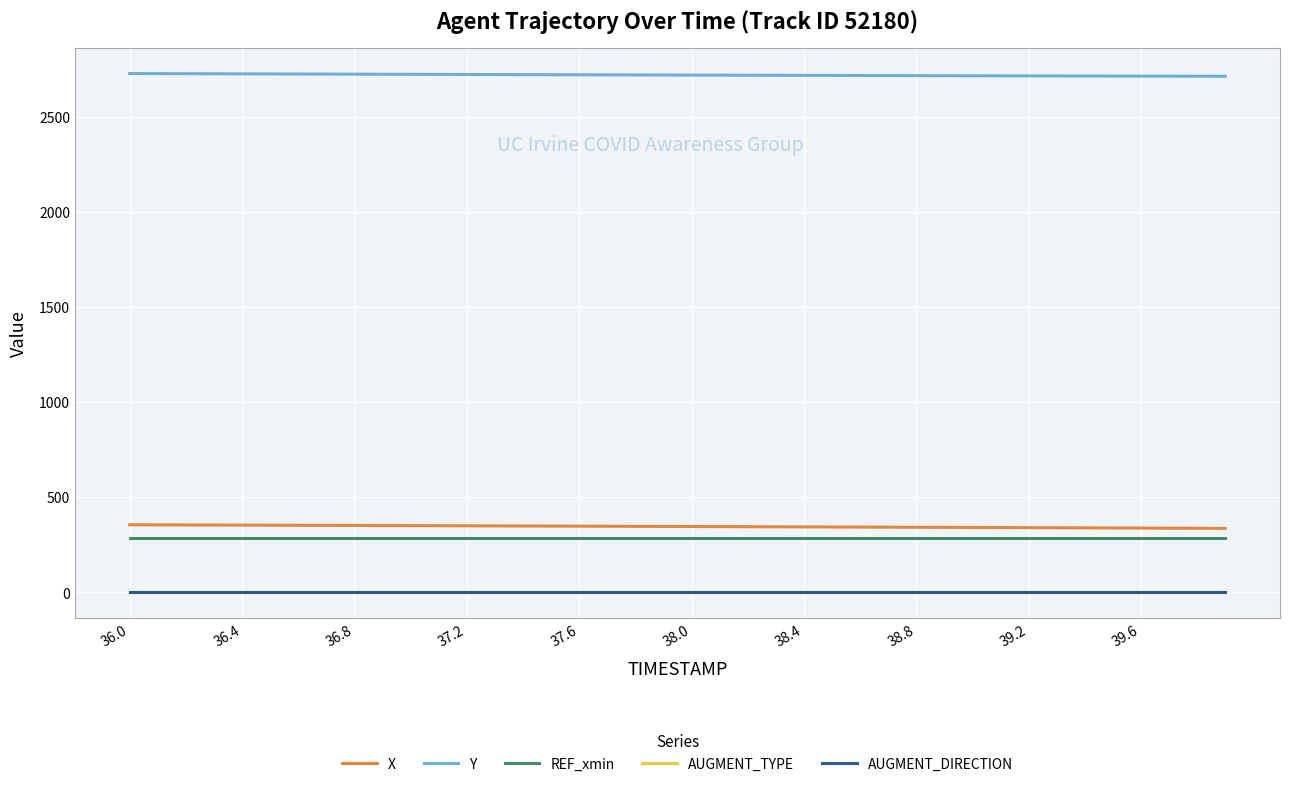

Is this an area chart (filled region under the line)?

No